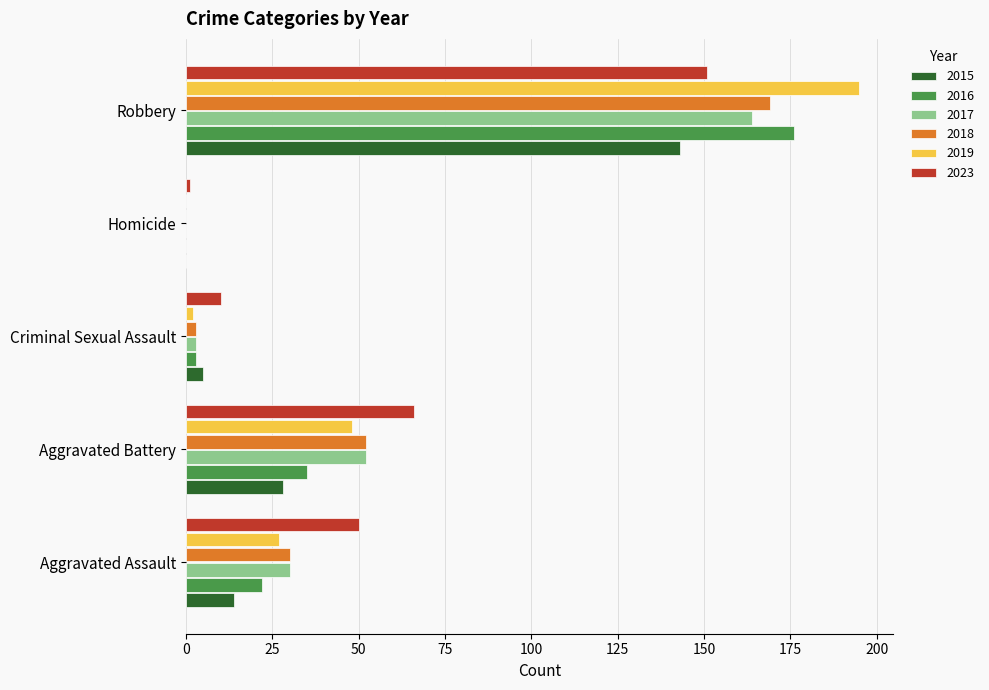

What is the difference between the 2019 values at Robbery and Aggravated Battery?

147